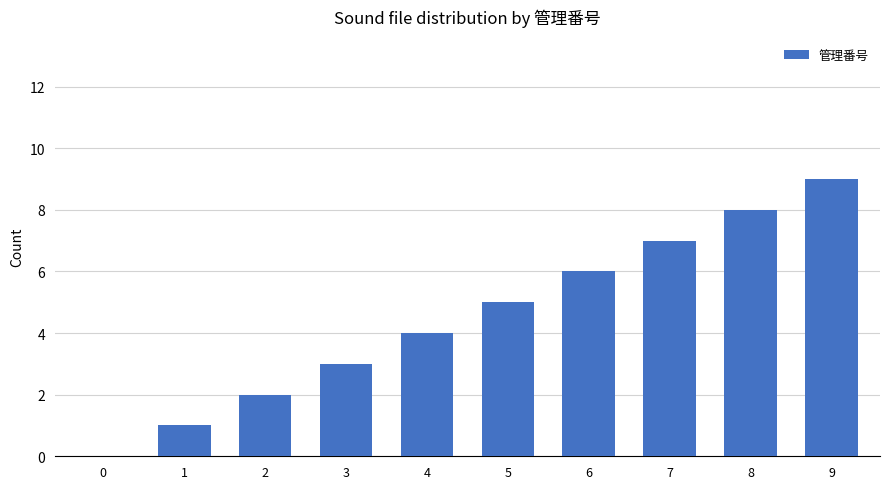

Reading left to right, extract all data points from this chart.

0=0	1=1	2=2	3=3	4=4	5=5	6=6	7=7	8=8	9=9